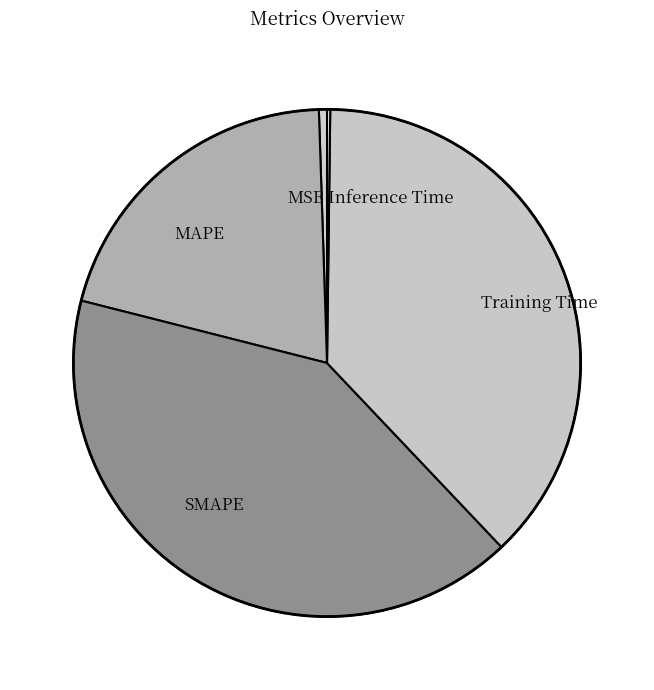

Does any single category account for the majority?

No